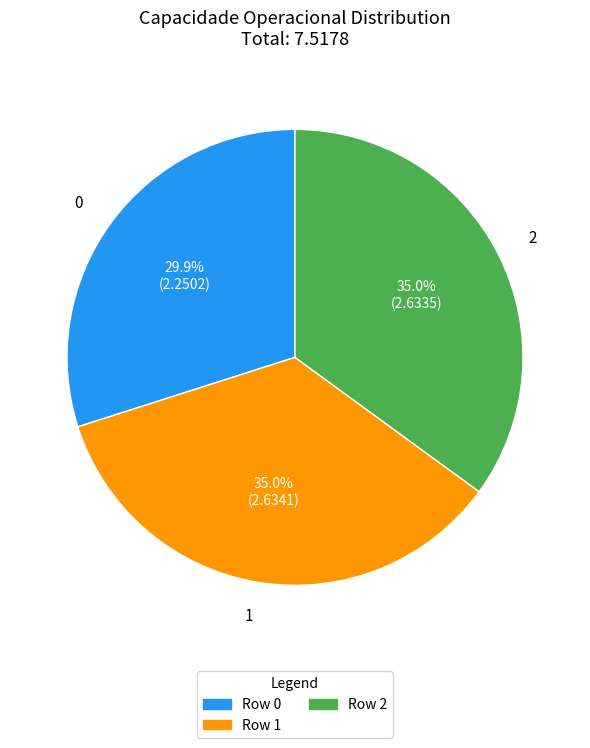

Is it true that 1 is 40% of the pie?

False